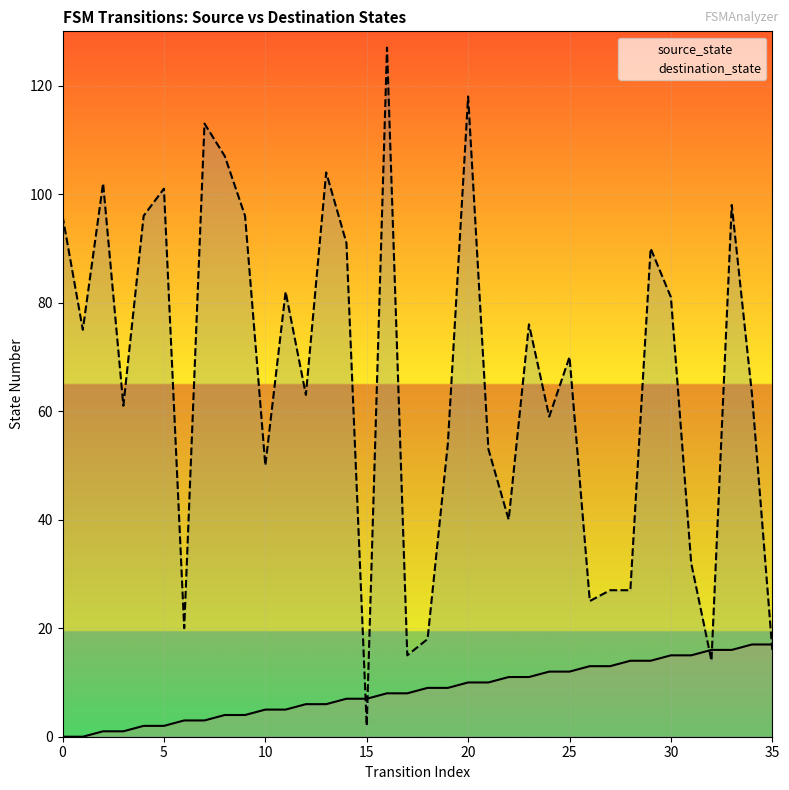

How many values in source_state are above zero?

34